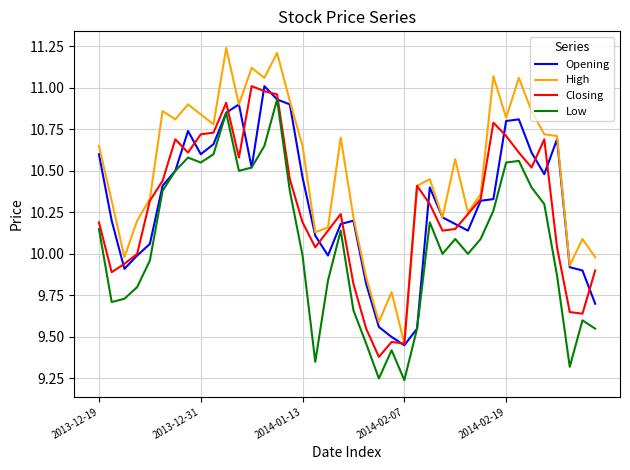

Which series has the largest total across all categories?

High